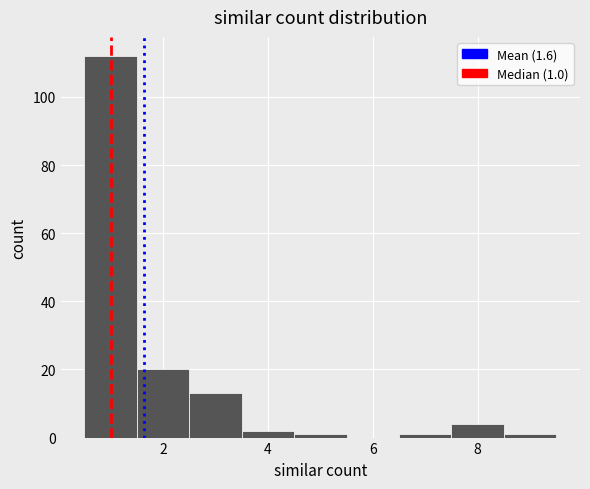

Which range on the x-axis has the tallest bar?

0.5 to 1.5